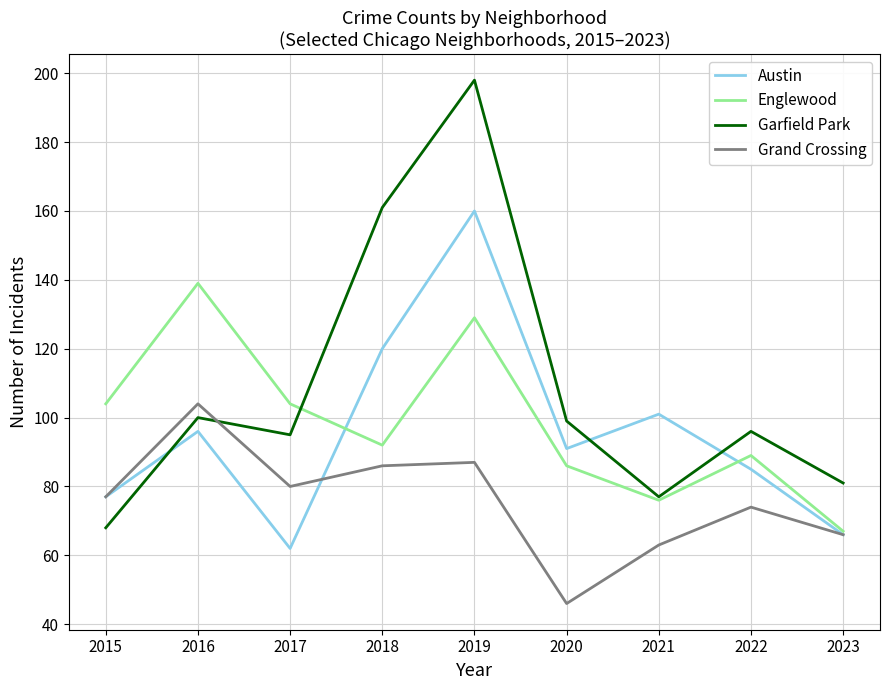

Is it true that Austin equals 15 at 2017?

False